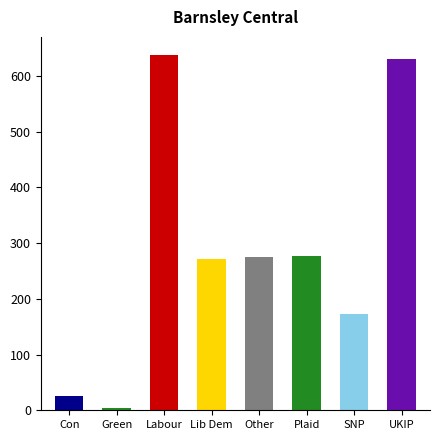

What is the ratio of the value at Other to the value at Con?

10.8